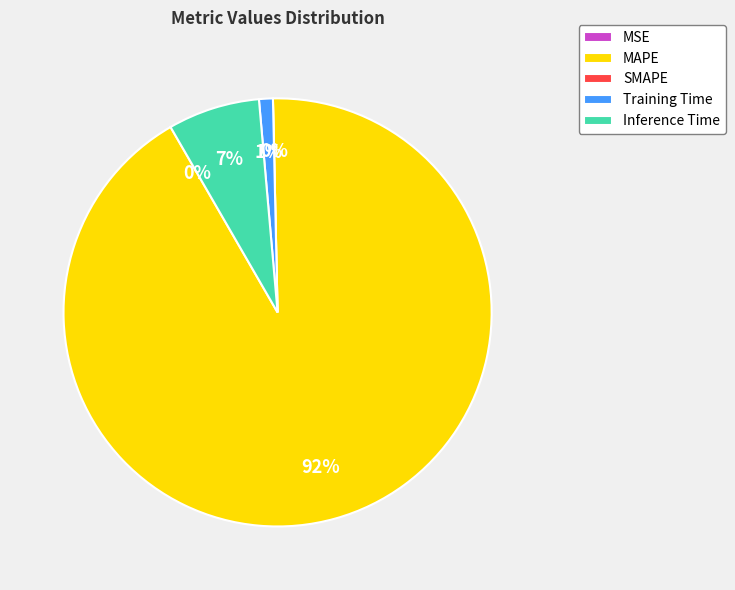

What percentage do MAPE and SMAPE together represent?

92.0%